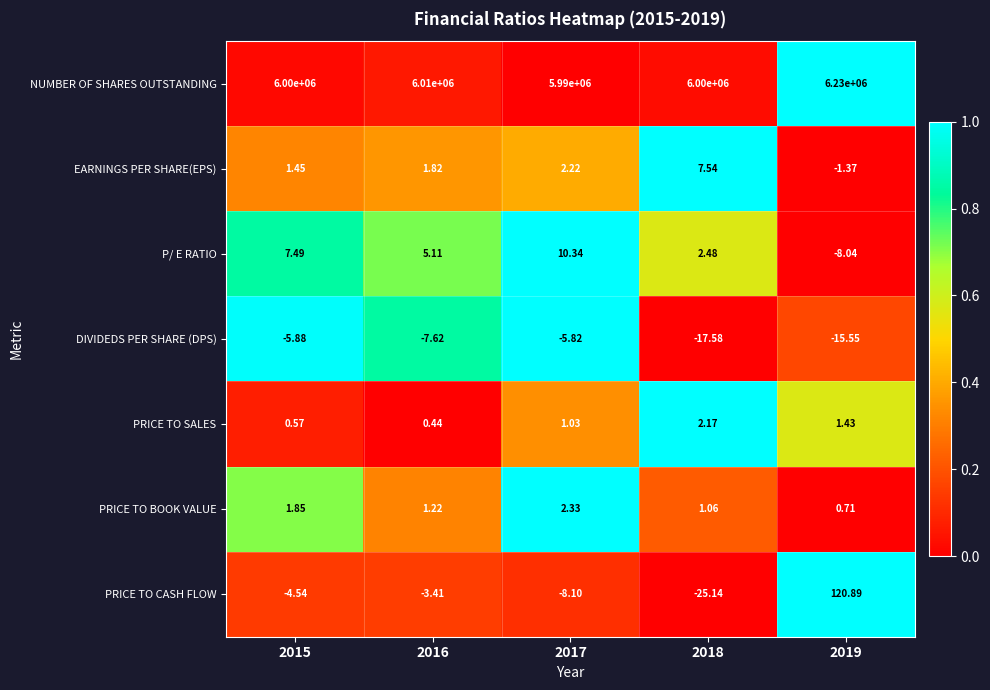

Is the value of P/ E RATIO at 2016 greater than the value of NUMBER OF SHARES OUTSTANDING at 2019?

No